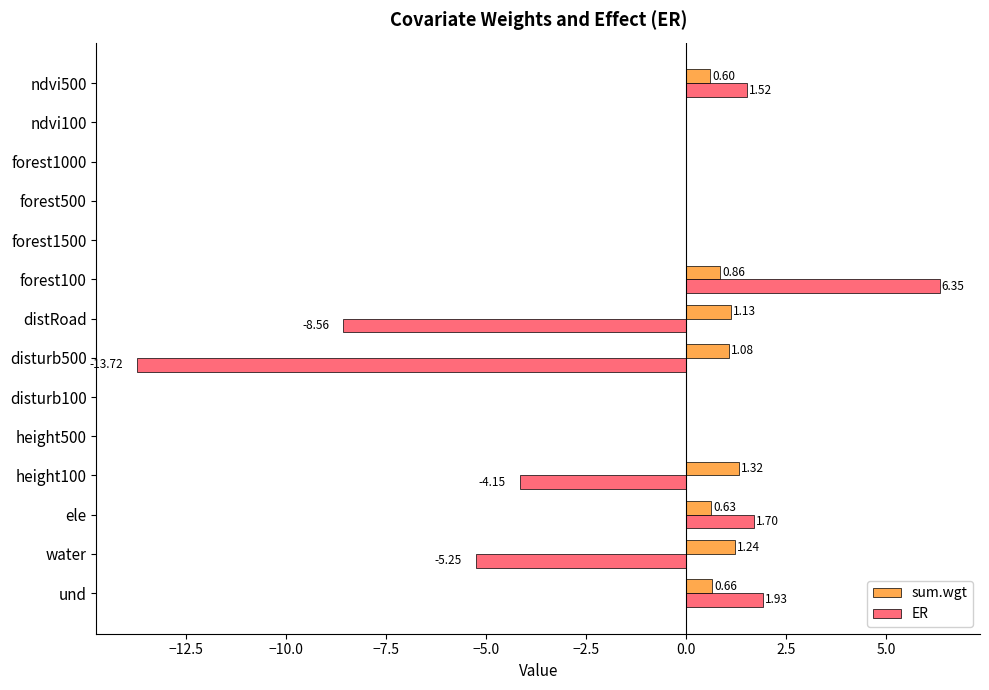

Which series has the widest spread of values?

ER